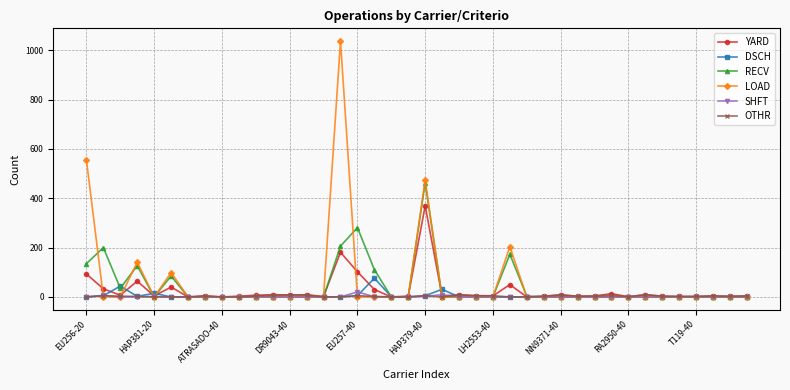

At how many categories does at least one series exceed 351?

3